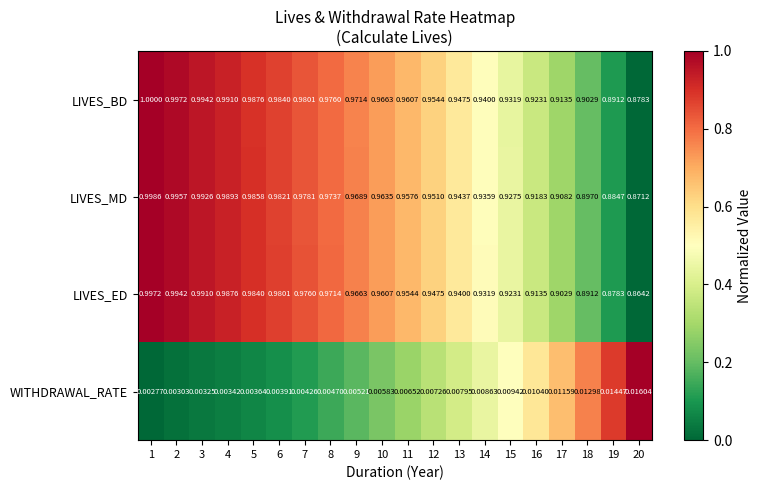

List the series in order of their peak value, highest first.

LIVES_BD, LIVES_MD, LIVES_ED, WITHDRAWAL_RATE